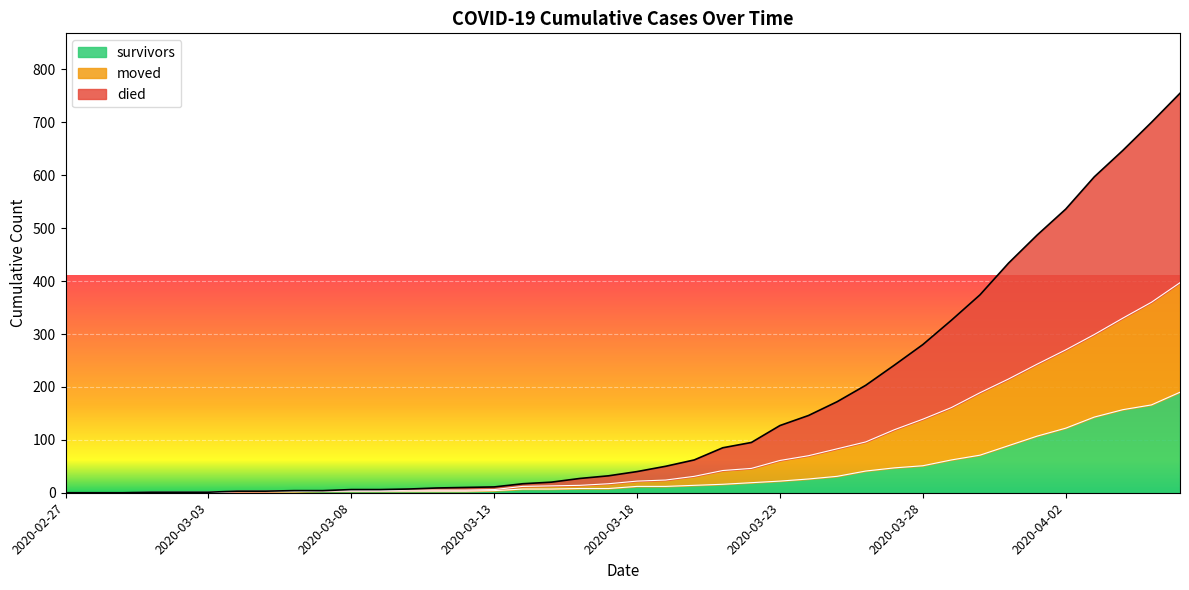

Which series has the largest range (max minus min)?

died